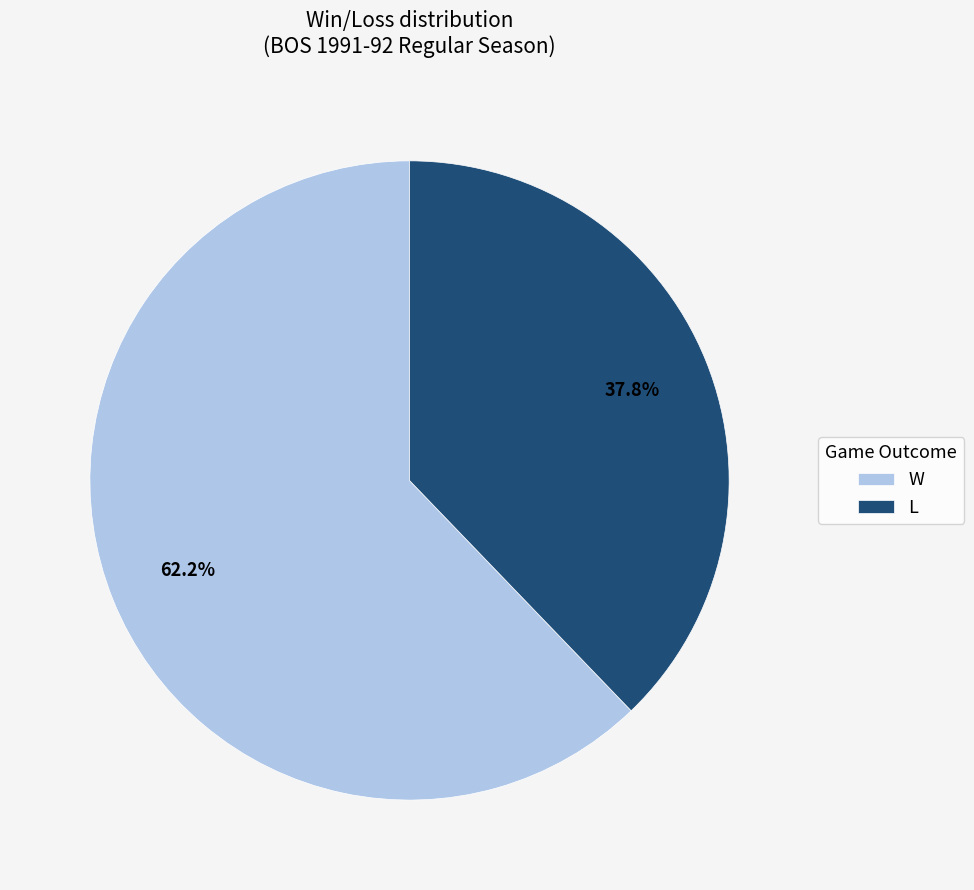

Rank the categories by value from highest to lowest.

W, L